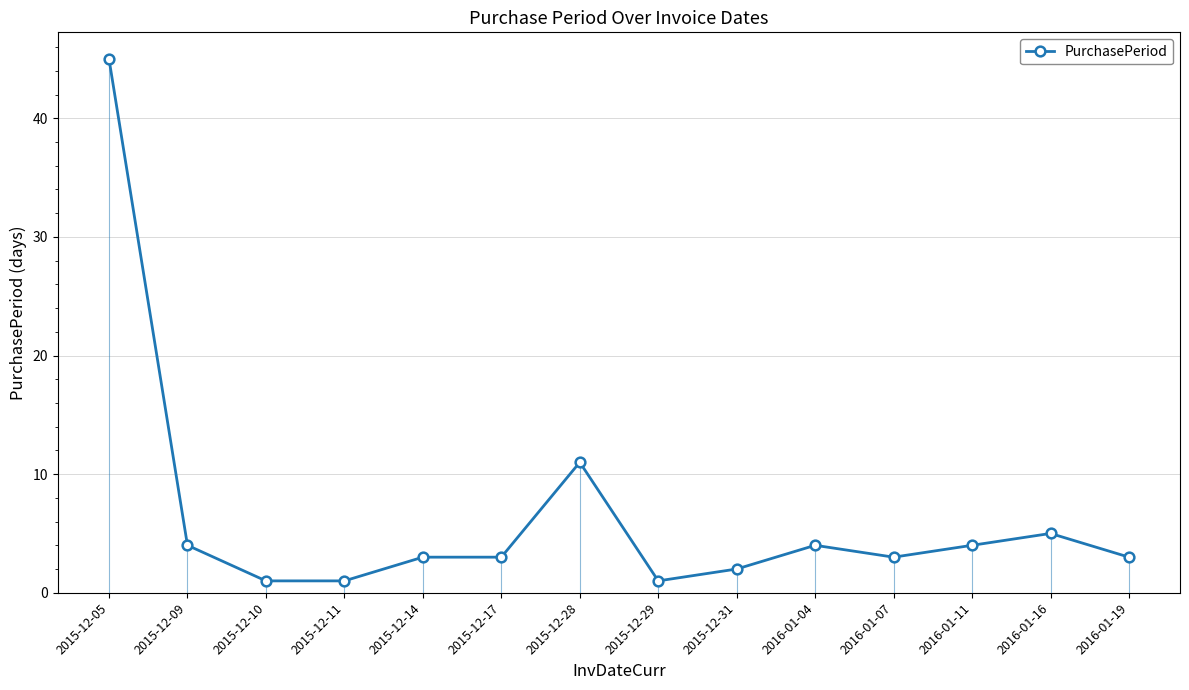

Reading left to right, transcribe all the data shown in this chart.

45	4	1	1	3	3	11	1	2	4	3	4	5	3